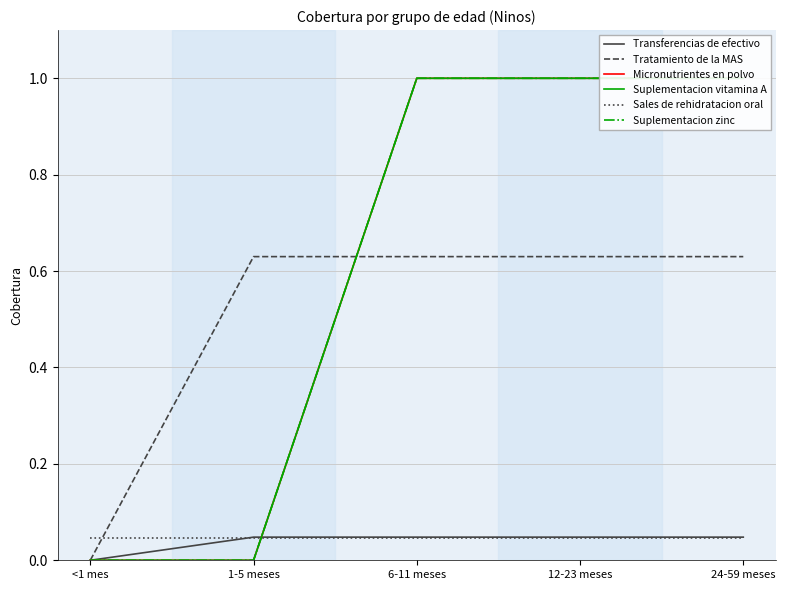

At which label is Transferencias de efectivo closest to 0?

<1 mes